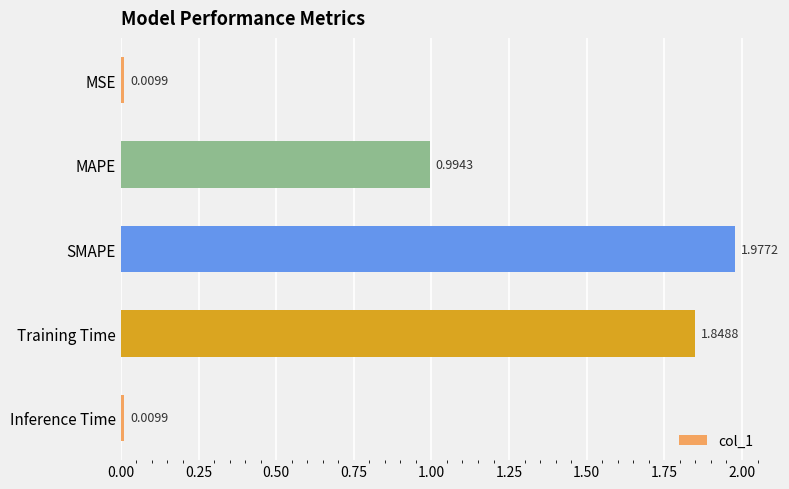

What is the label of the 4th bar from the bottom?

MAPE